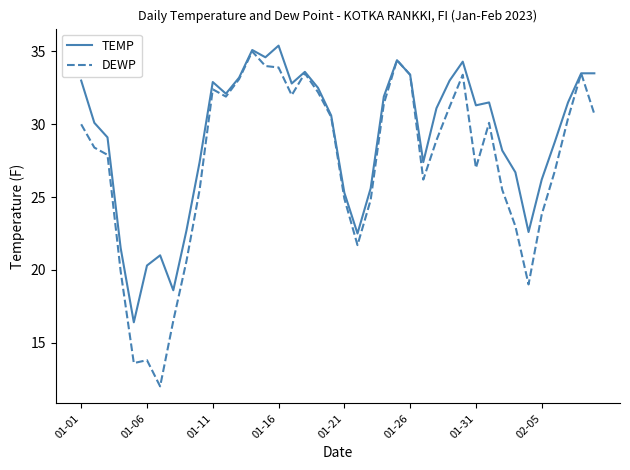

List the series in order of their overall mean, highest first.

TEMP, DEWP